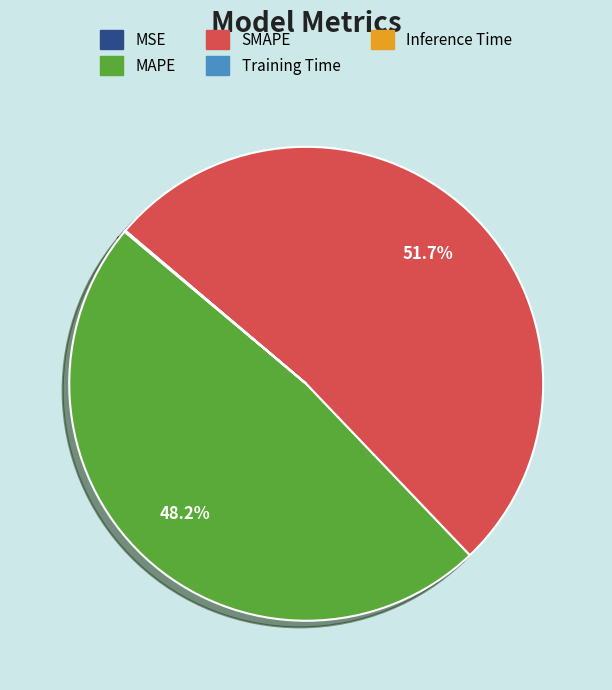

Which category has the biggest portion of the pie?

SMAPE